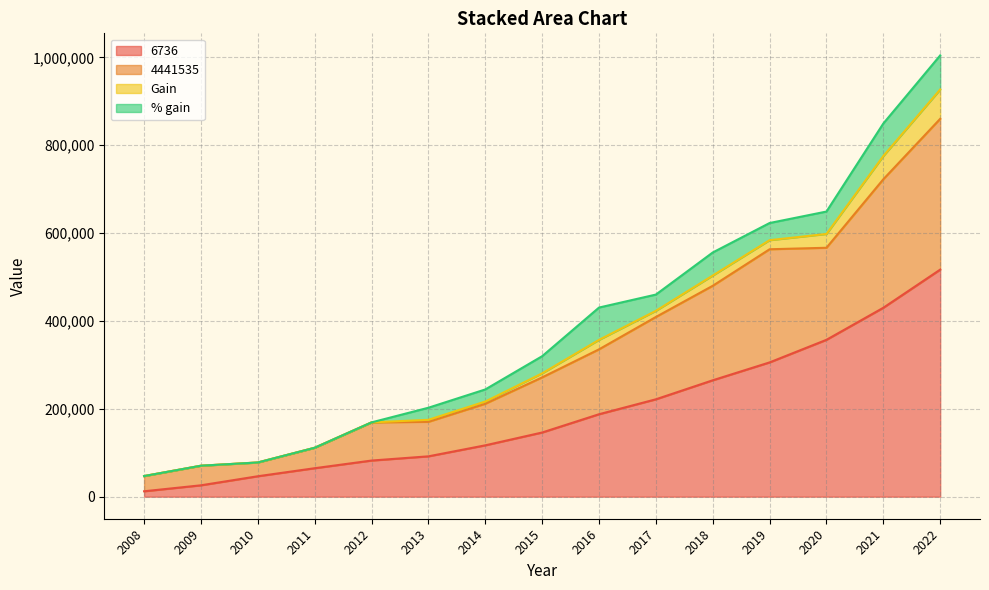

What is the approximate value of 6736 at 2015?

146059.0